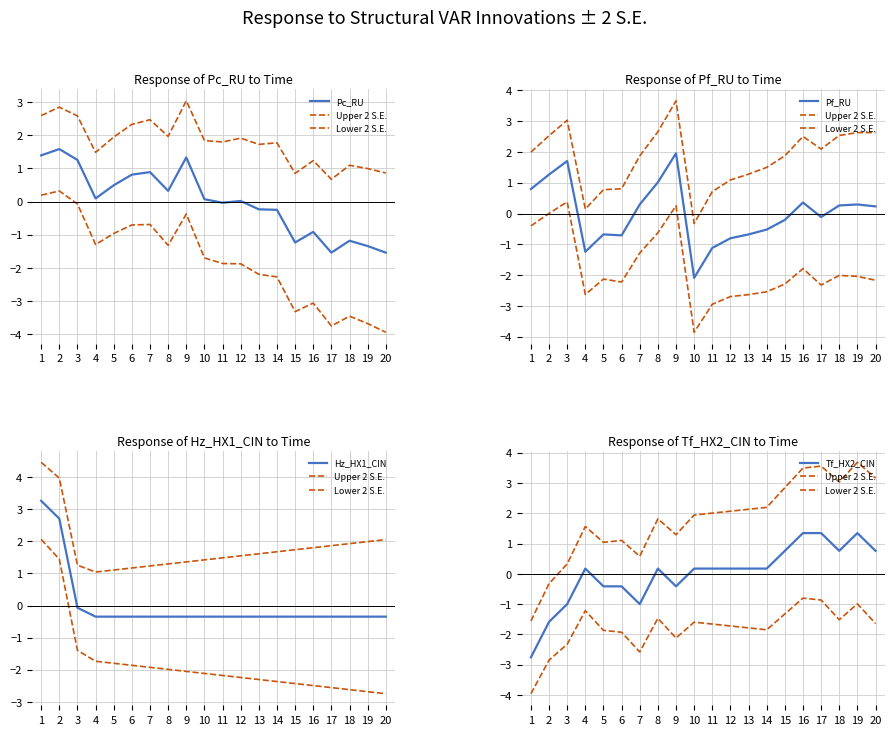

Which series has the largest total across all categories?

Upper 2 S.E.